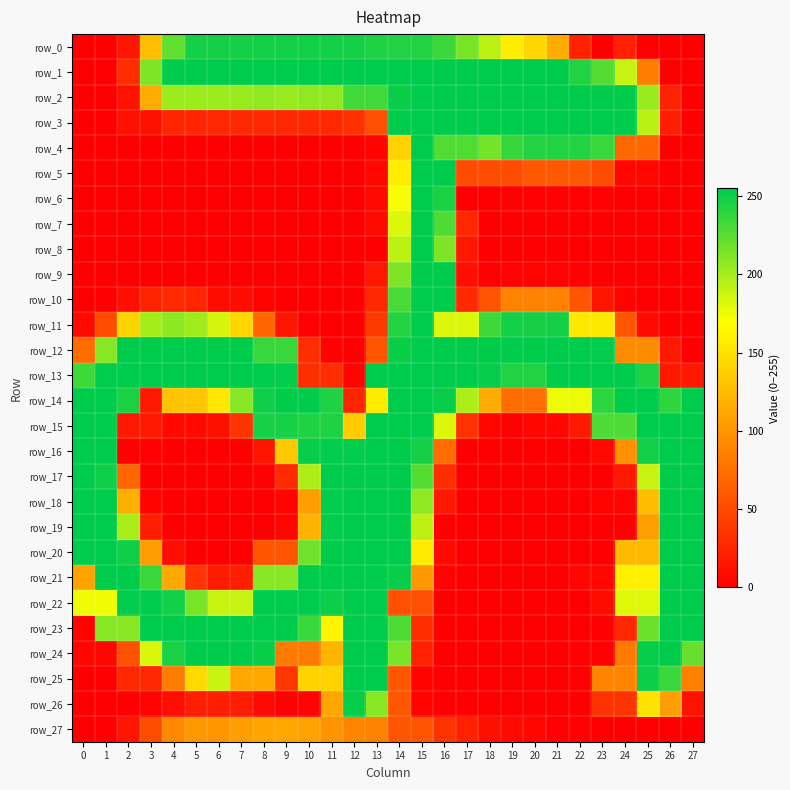

Rank the series by their maximum value, from lowest to highest.

row_27, row_0, row_26, row_1, row_2, row_3, row_4, row_5, row_6, row_7, row_8, row_9, row_10, row_11, row_12, row_13, row_14, row_15, row_16, row_17, row_18, row_19, row_20, row_21, row_22, row_23, row_24, row_25